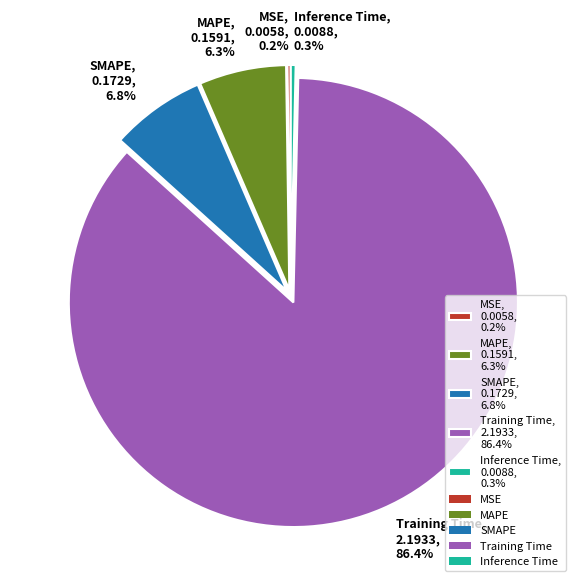

To the nearest percent, what percentage of the pie is Training Time?

86%